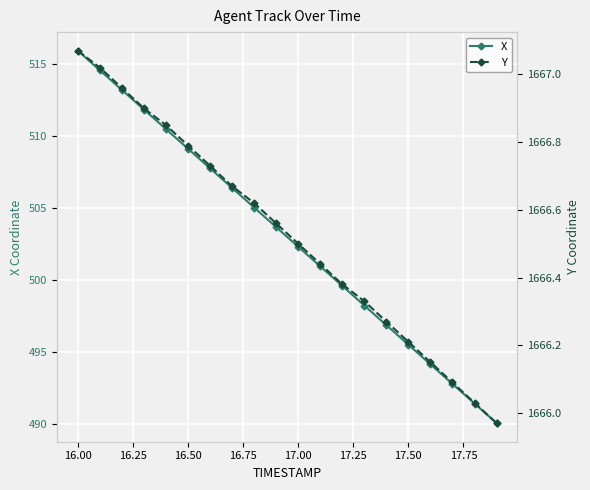

True or false: X has more than 2 interior local peaks.

False